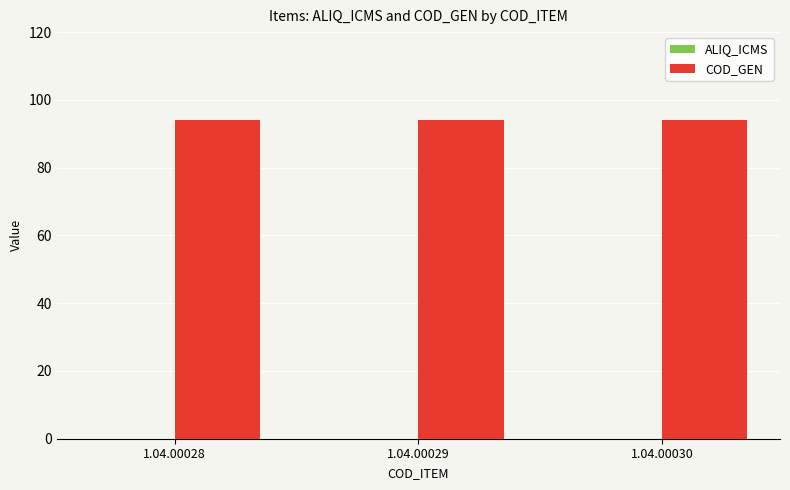

What is the value of the COD_GEN bar at the 1st from the left?

94